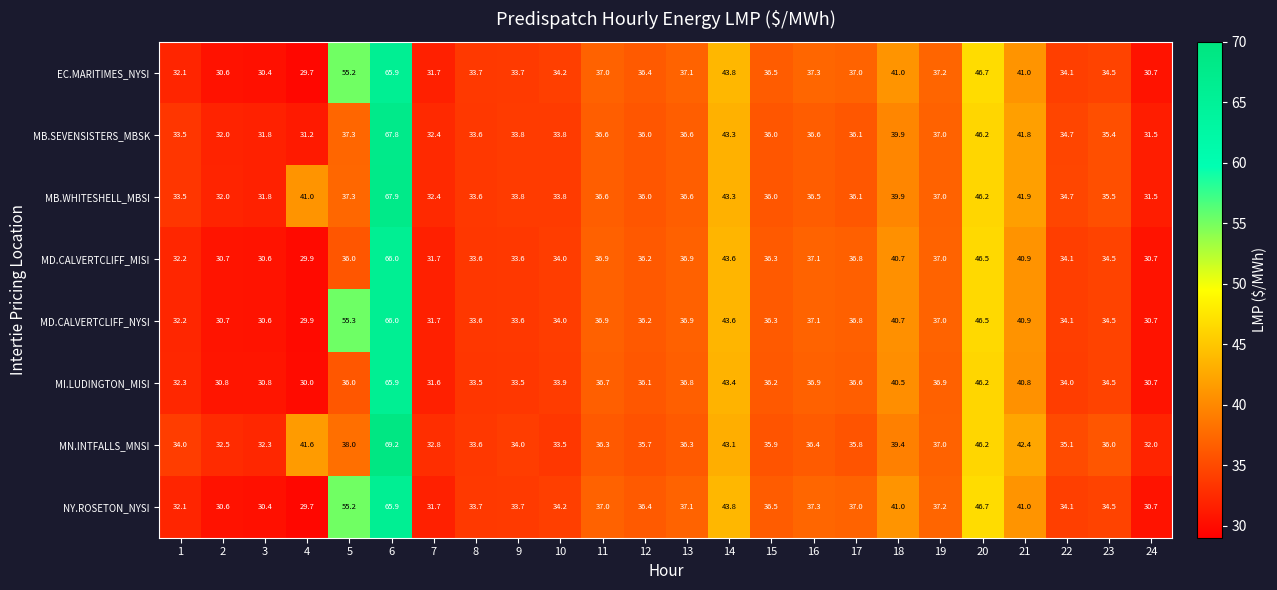

Which series has the largest range (max minus min)?

MN.INTFALLS_MNSI